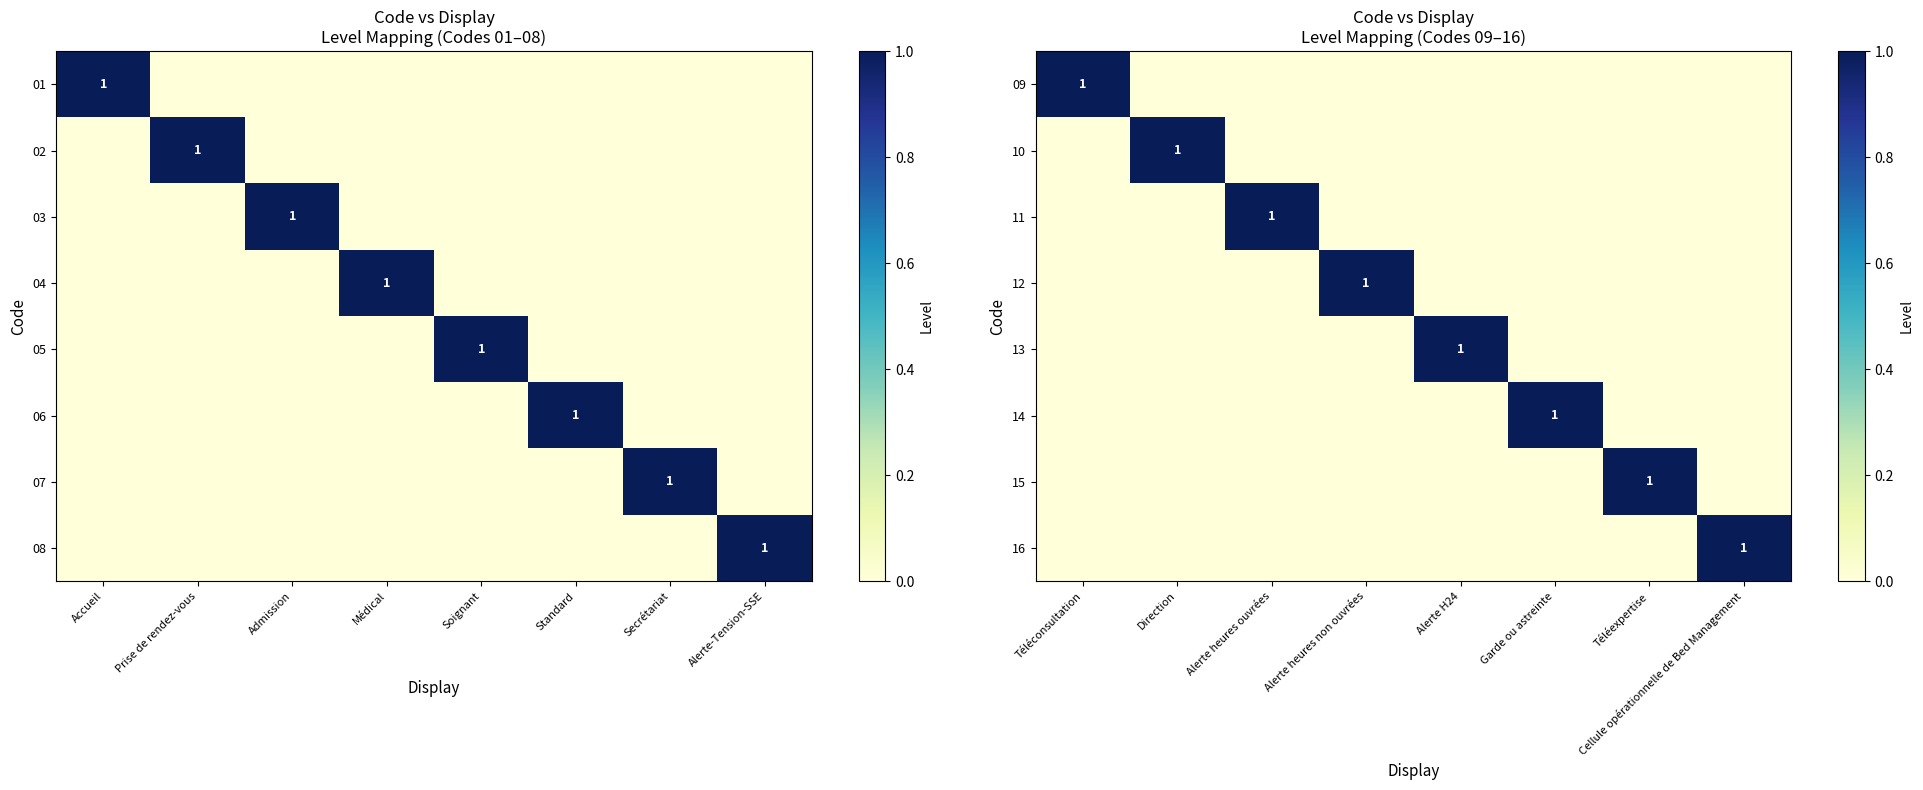

Is it true that 09 equals 1 at Téléconsultation?

True